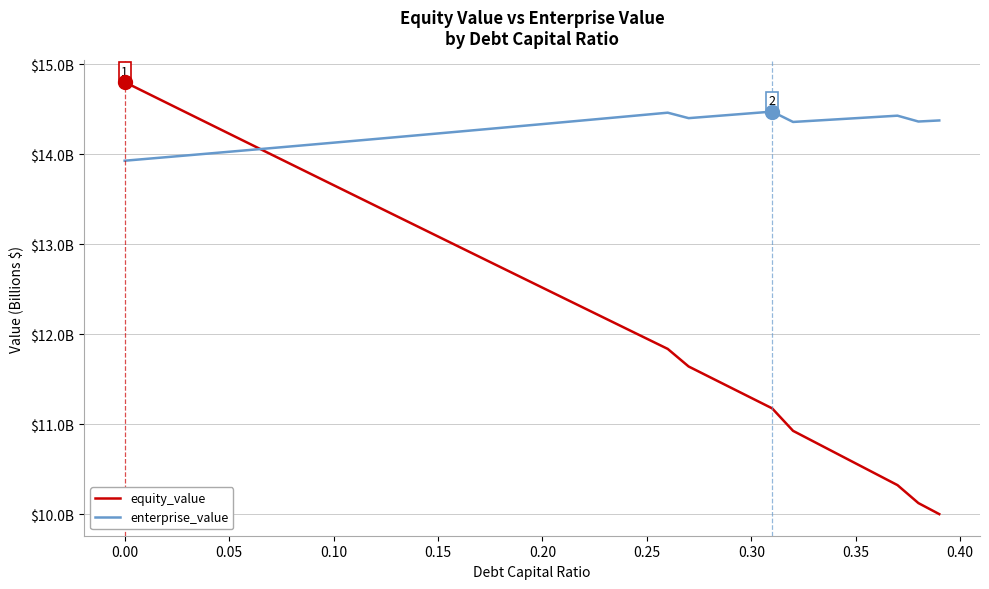

Rank the series by their average value, from highest to lowest.

enterprise_value, equity_value